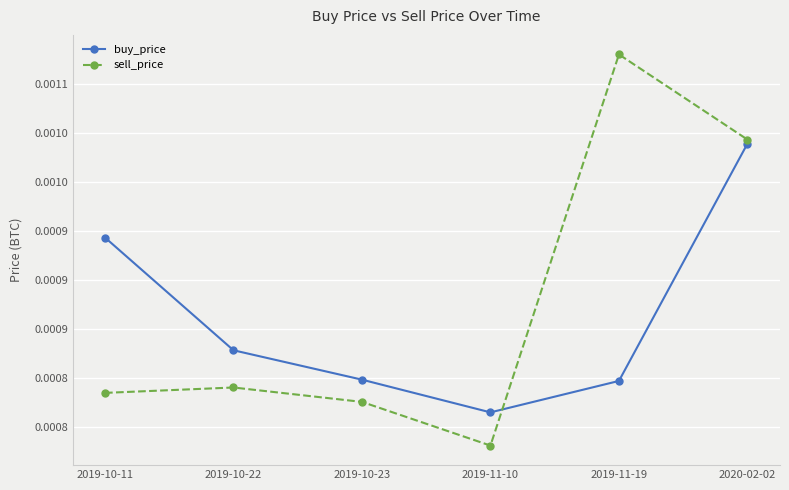

How many interior local peaks does the sell_price series have?

2